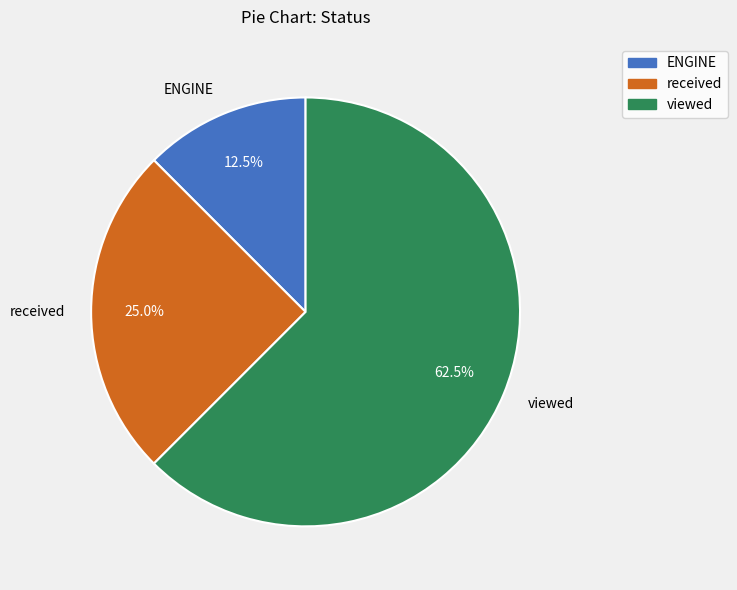

Which has a higher value, viewed or received?

viewed